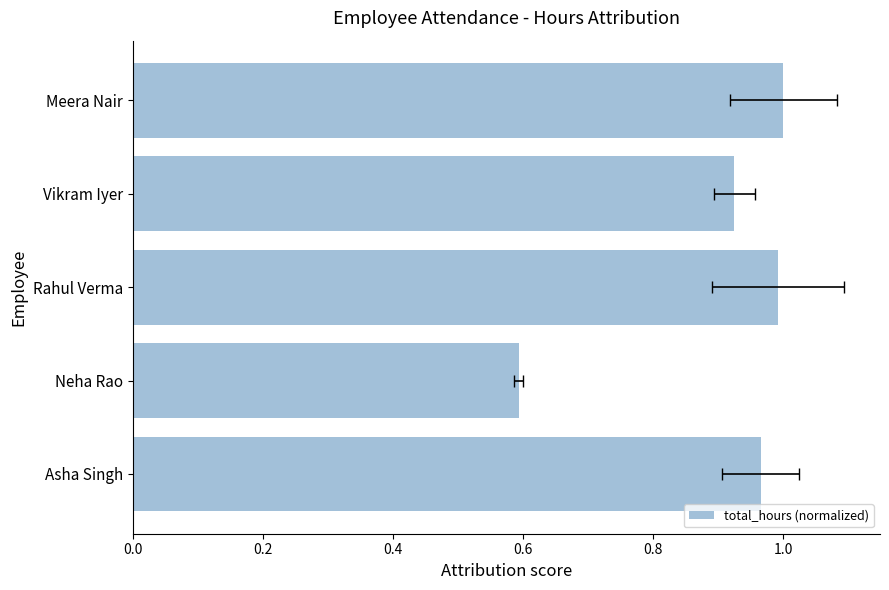

What is the value of the 5th bar from the left?

1.0